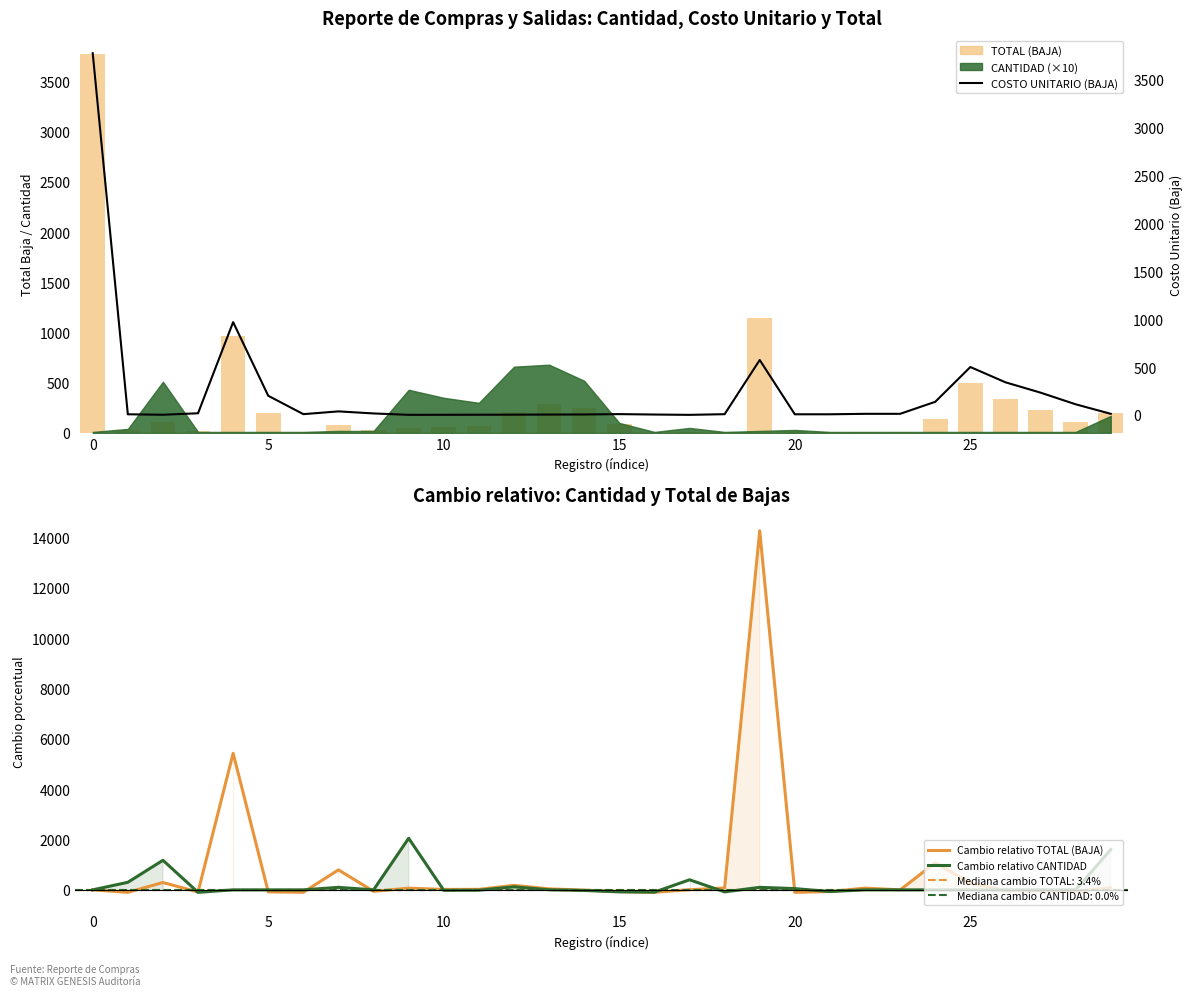

Which category has the lowest value in the COSTO UNITARIO (BAJA) series?

17